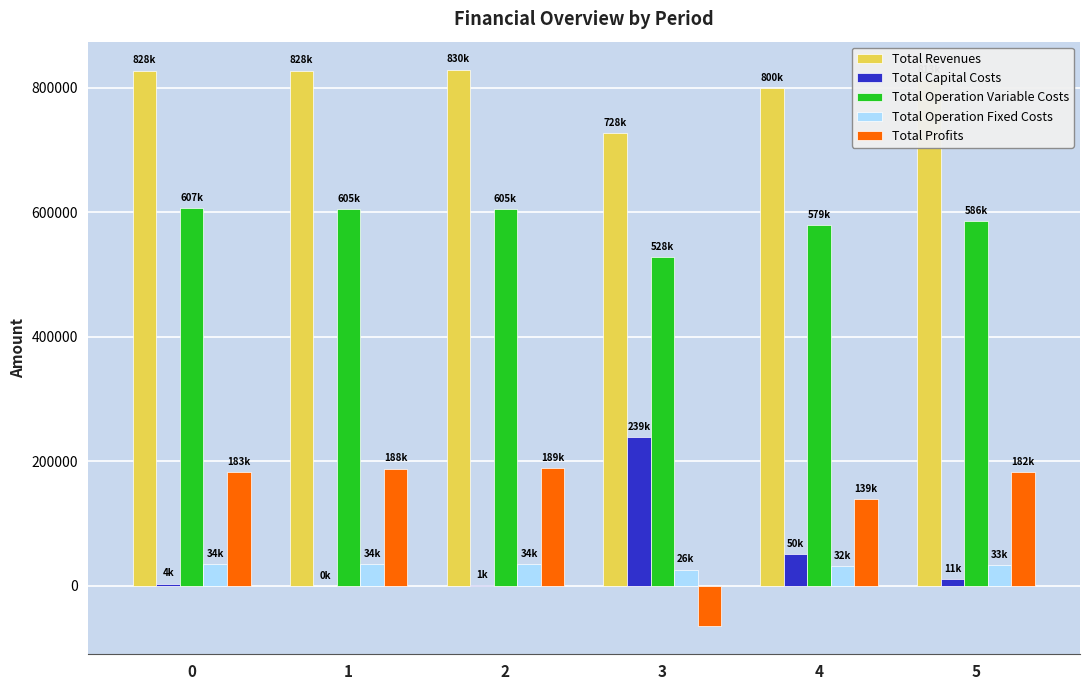

What is the average value of the Total Operation Fixed Costs series?

32382.6